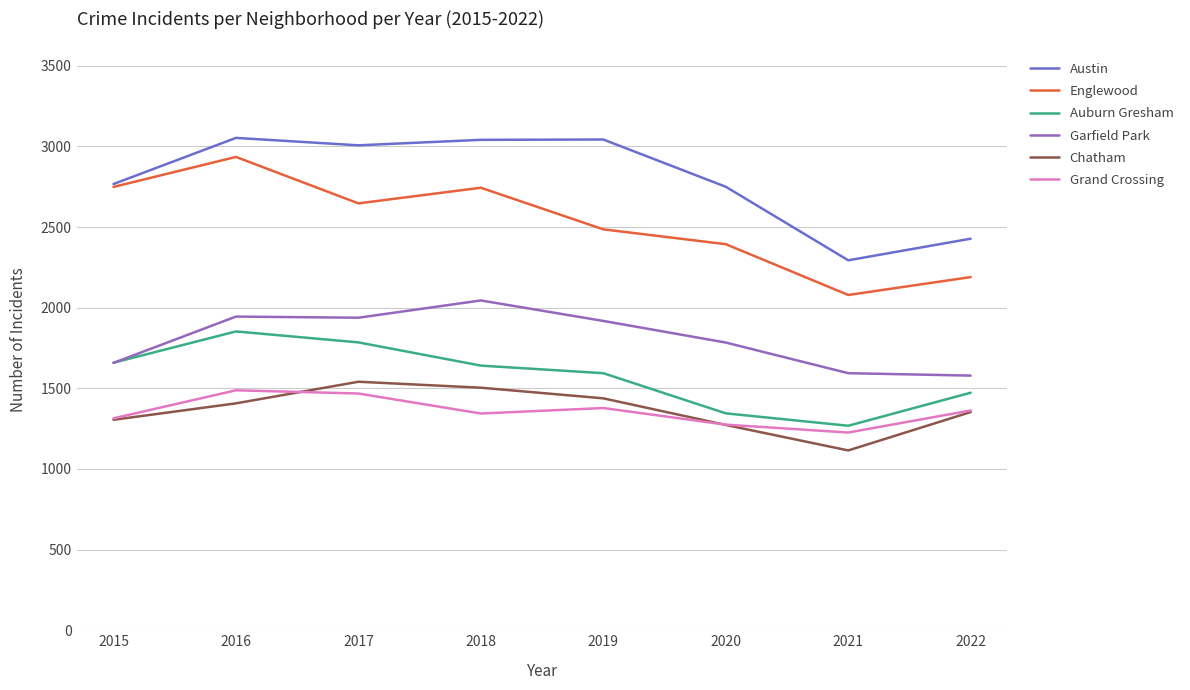

What is the greatest value displayed?

3053